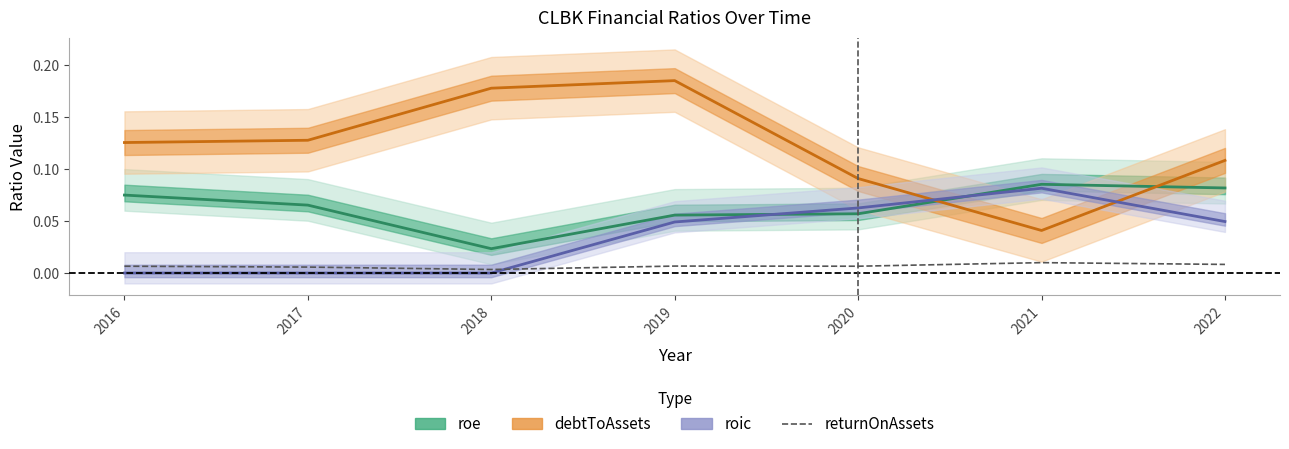

What is the total value across all series at 2018?

0.2